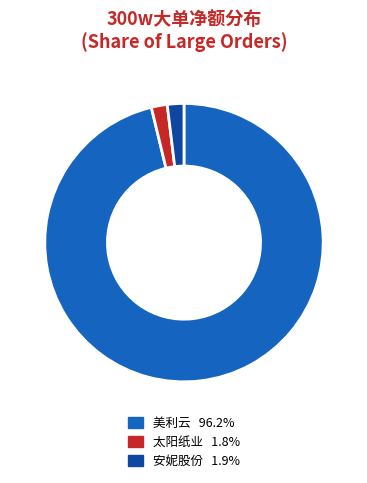

Does any single category account for the majority?

Yes